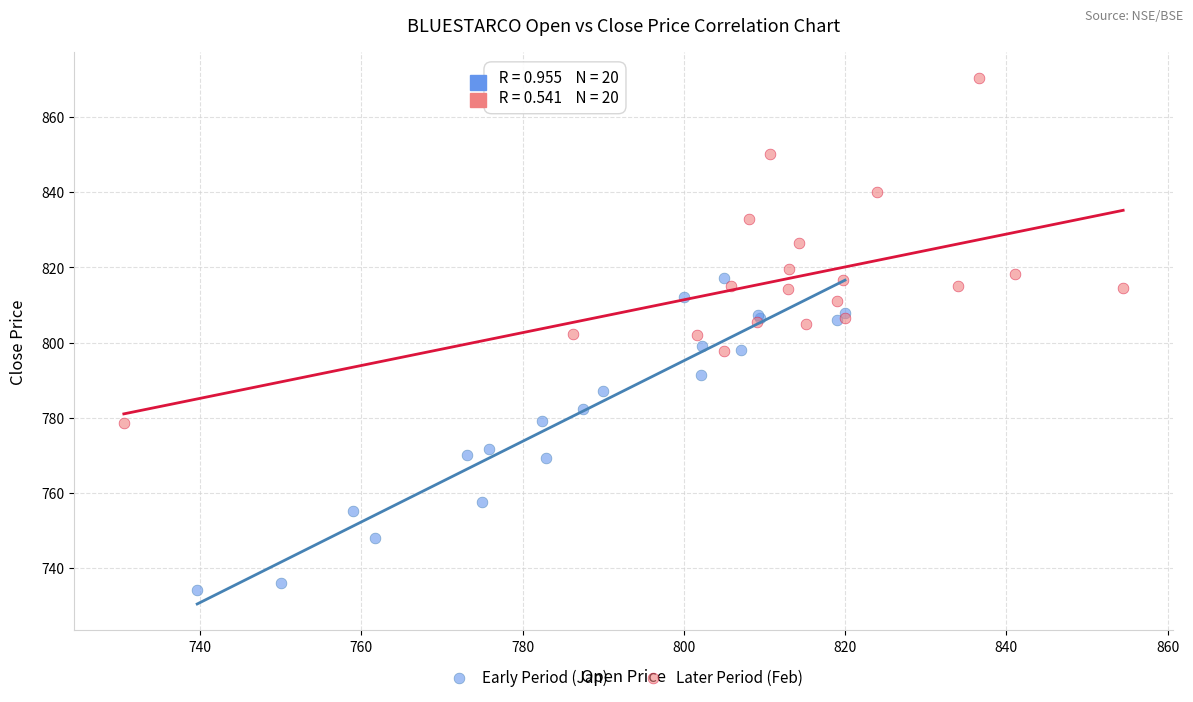

Which series reaches the maximum Y coordinate?

Later Period (Feb)